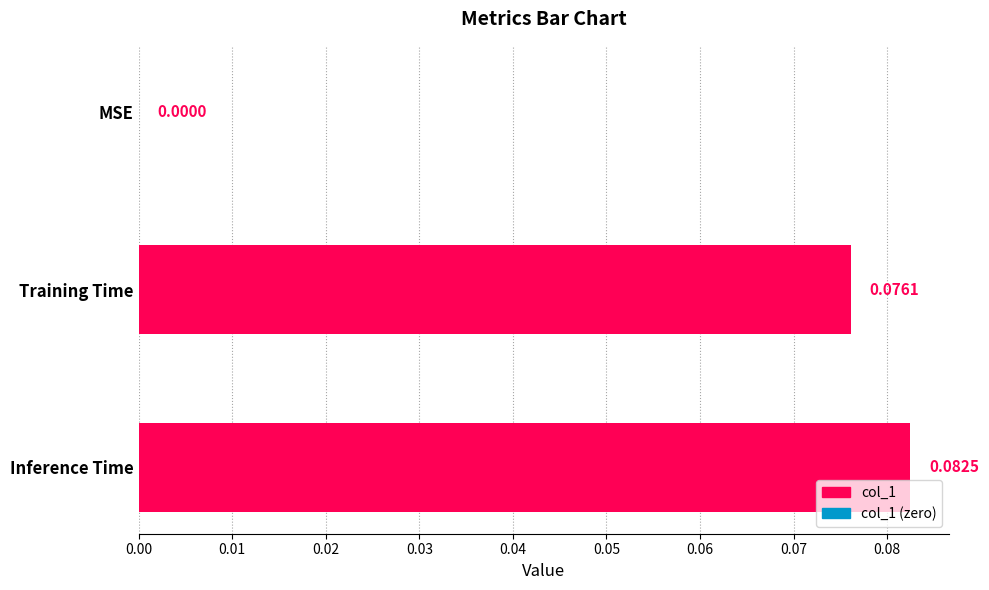

Between Inference Time and Training Time, which is larger?

Inference Time